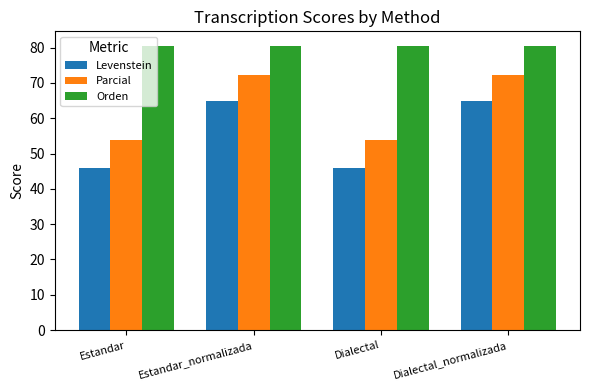

What are all the series names shown in the legend?

Levenstein, Parcial, Orden